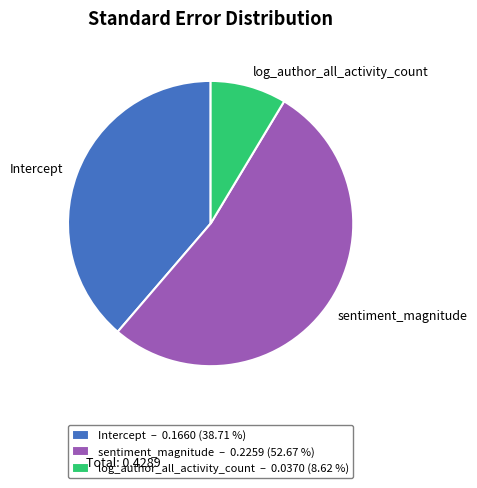

Rank the categories by value from lowest to highest.

log_author_all_activity_count, Intercept, sentiment_magnitude